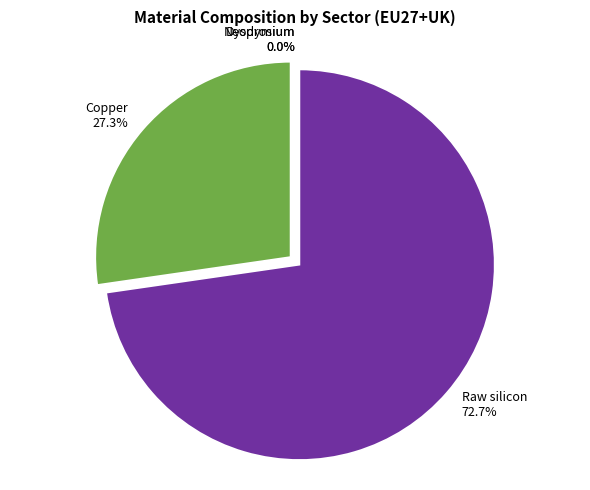

To the nearest percent, what is the difference between the largest and smallest slice percentages?

73%